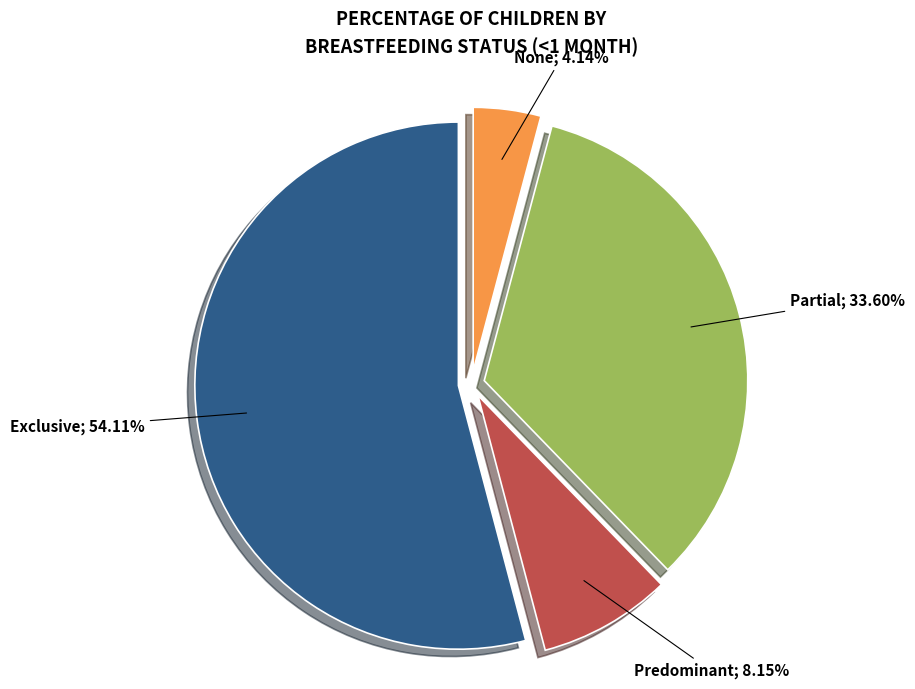

Is there a majority slice in this chart?

Yes